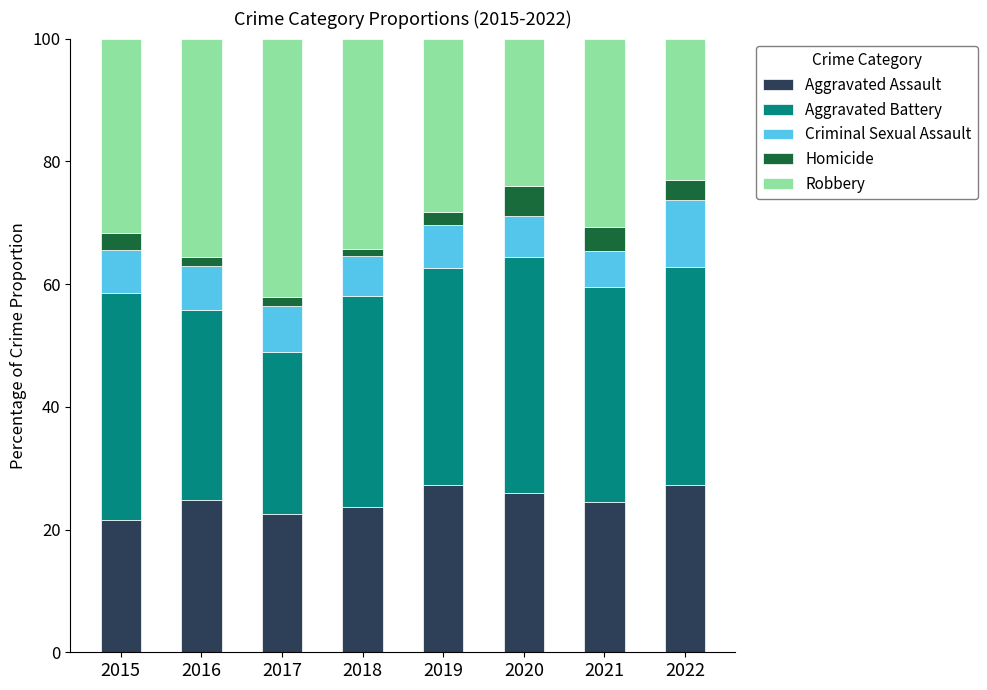

What are all the series names shown in the legend?

Aggravated Assault, Aggravated Battery, Criminal Sexual Assault, Homicide, Robbery